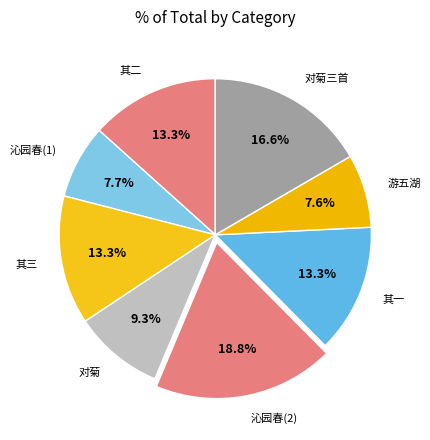

What portion of the pie excludes 游五湖?

92.4%